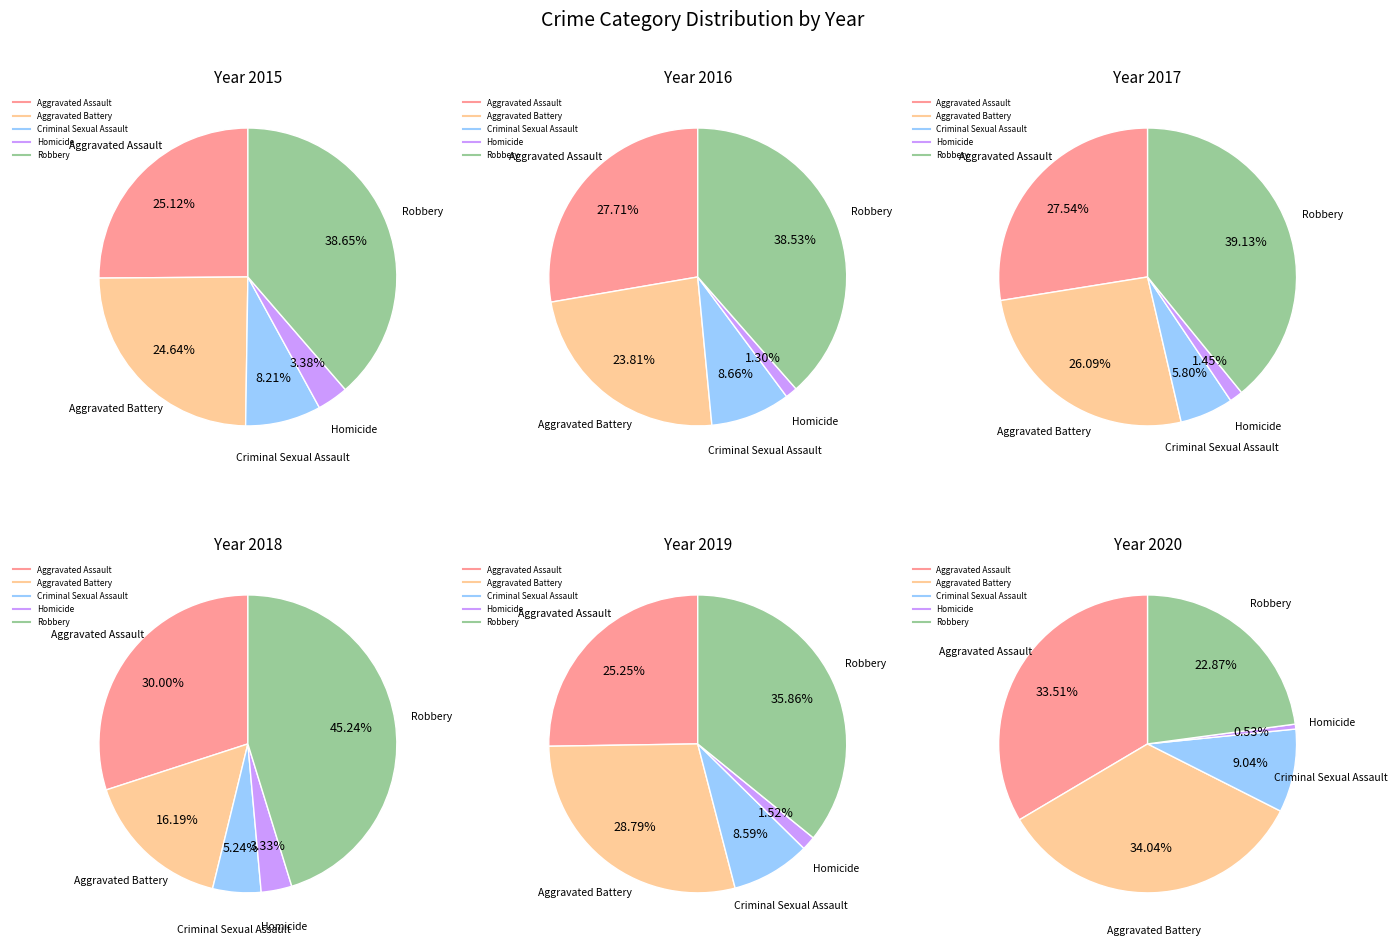

To the nearest percent, what is the difference between the largest and smallest slice percentages?

35%